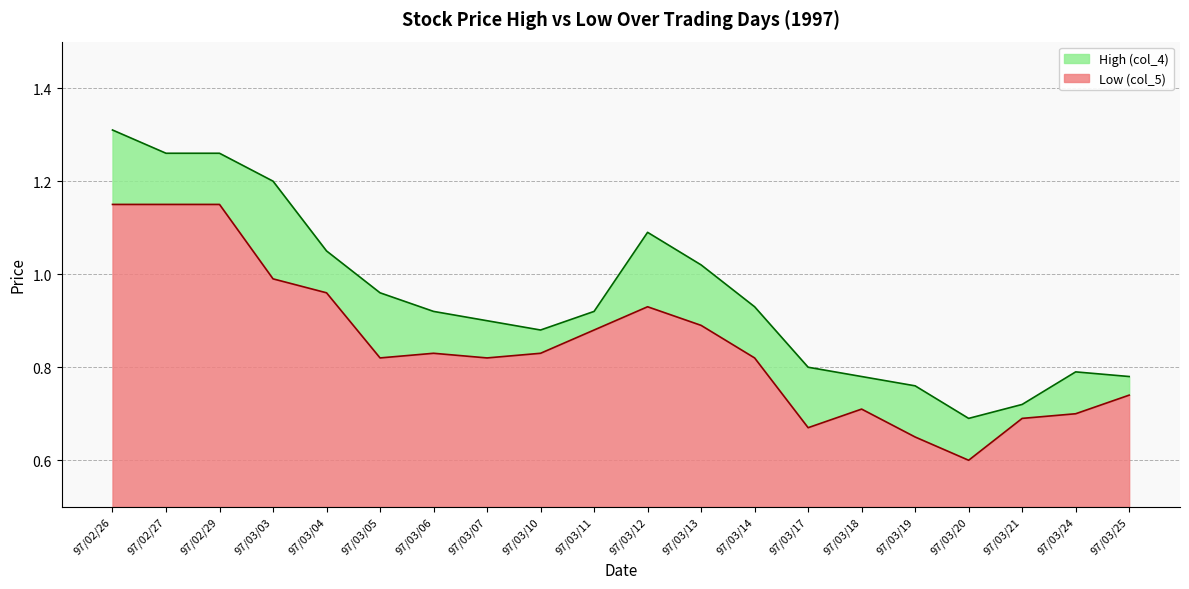

Which series has the largest total across all categories?

High (col_4)